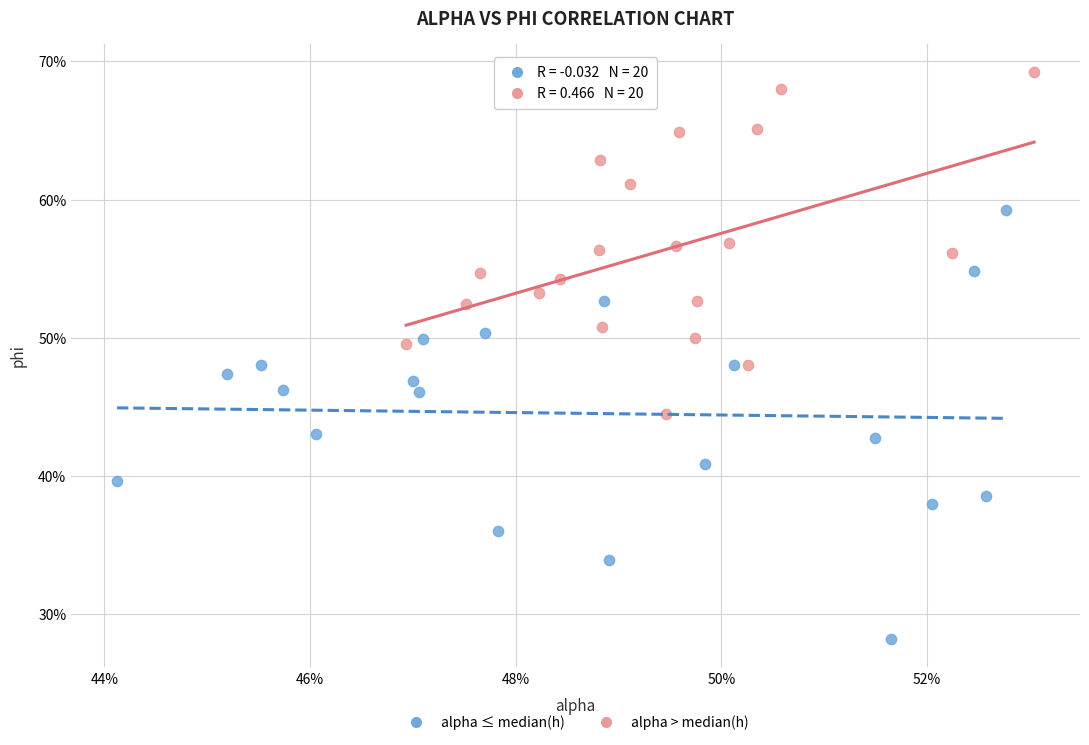

Which series has the largest Y range (max minus min)?

alpha ≤ median(h)